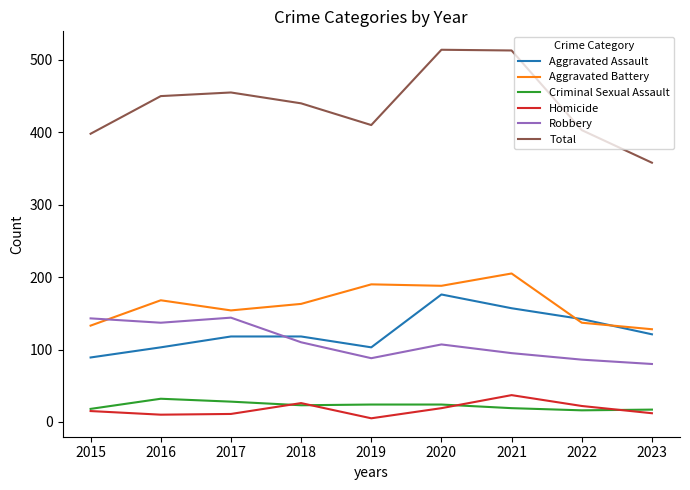

True or false: Total and Homicide cross at least once.

False